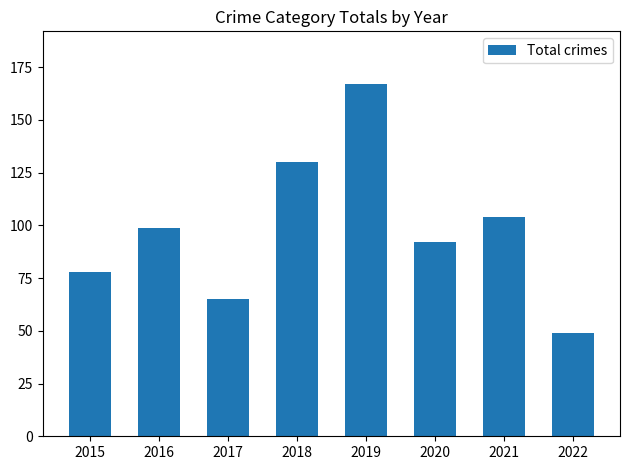

Count the values in the range 78 to 130.

5